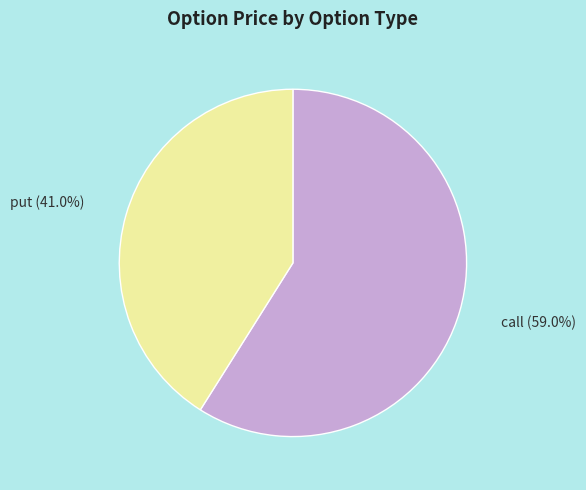

The call slice represents 47% of the pie. True or false?

False